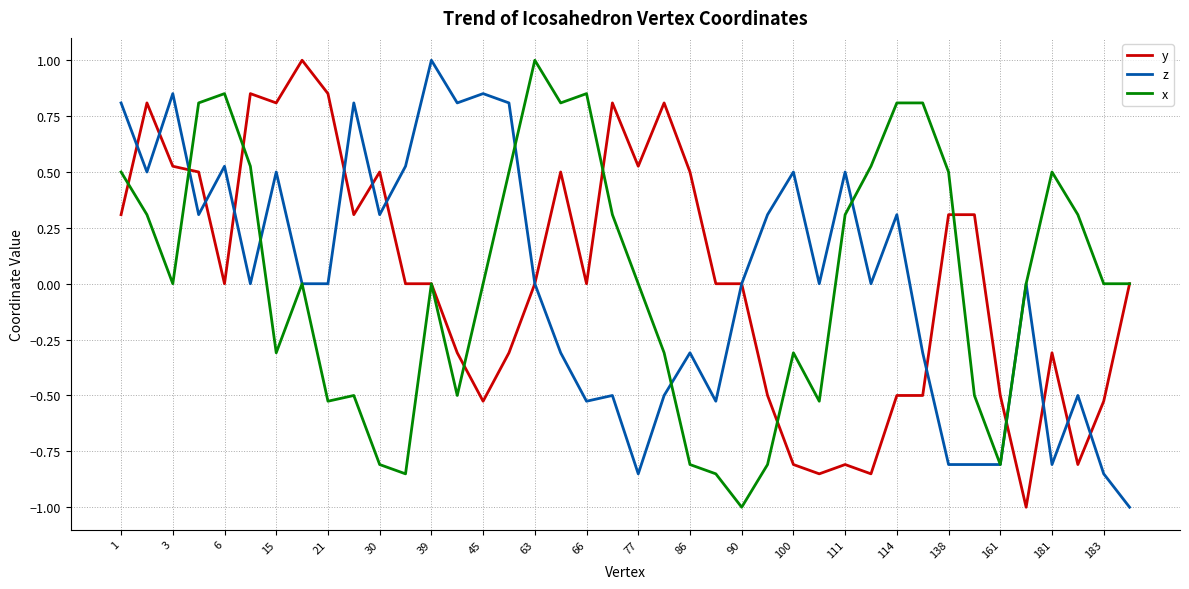

What is the highest value of the y series?

1.0